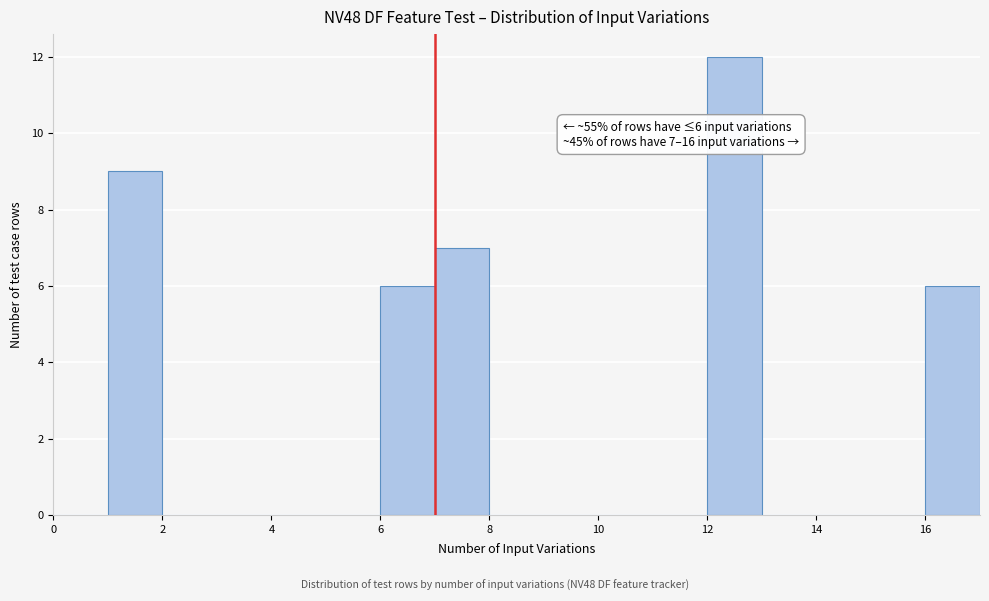

Which range on the x-axis has the tallest bar?

12 to 13